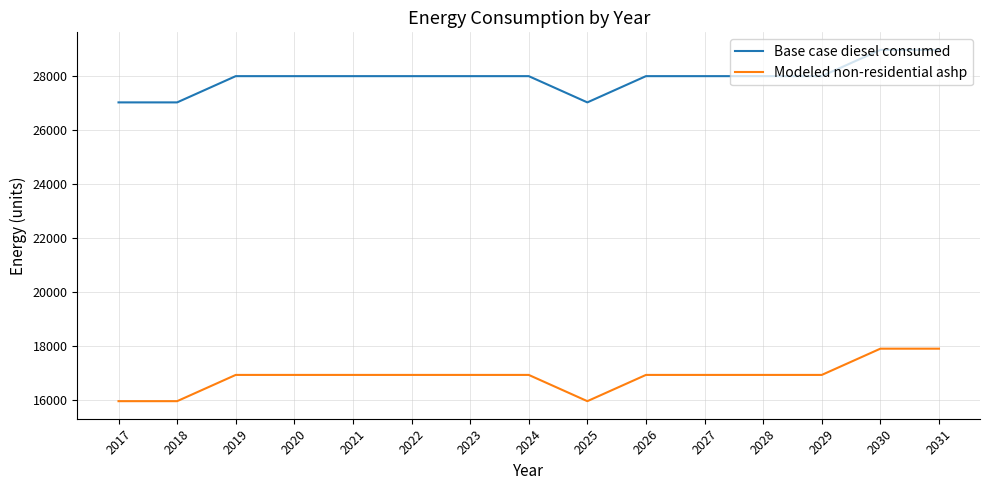

Rank the series at 2026 from lowest to highest value.

Modeled non-residential ashp, Base case diesel consumed